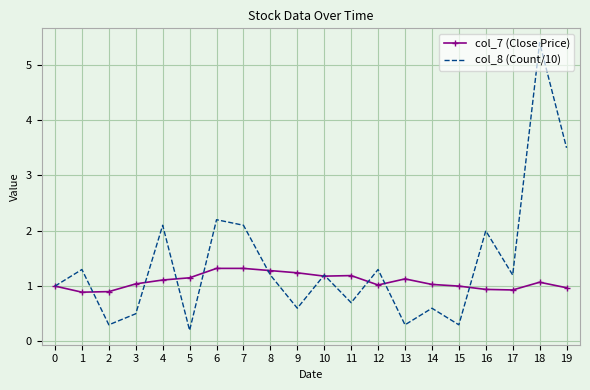

Is it true that col_8 (Count/10) equals 2.1 at 10?

False